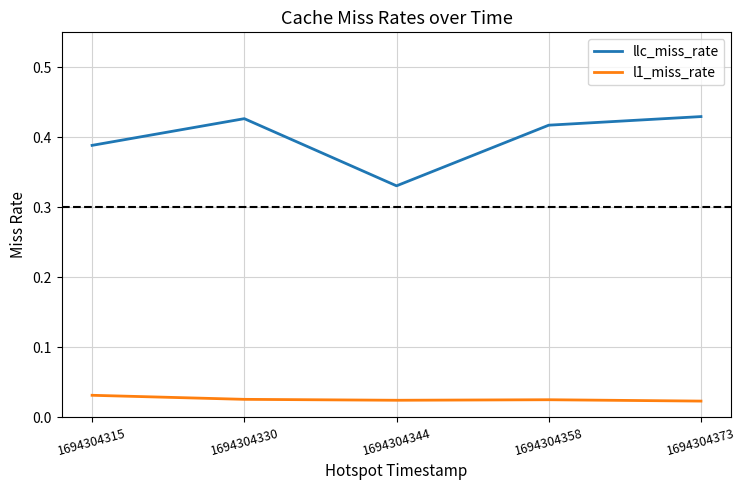

The llc_miss_rate series shows 0.6 at 1694304358. True or false?

False